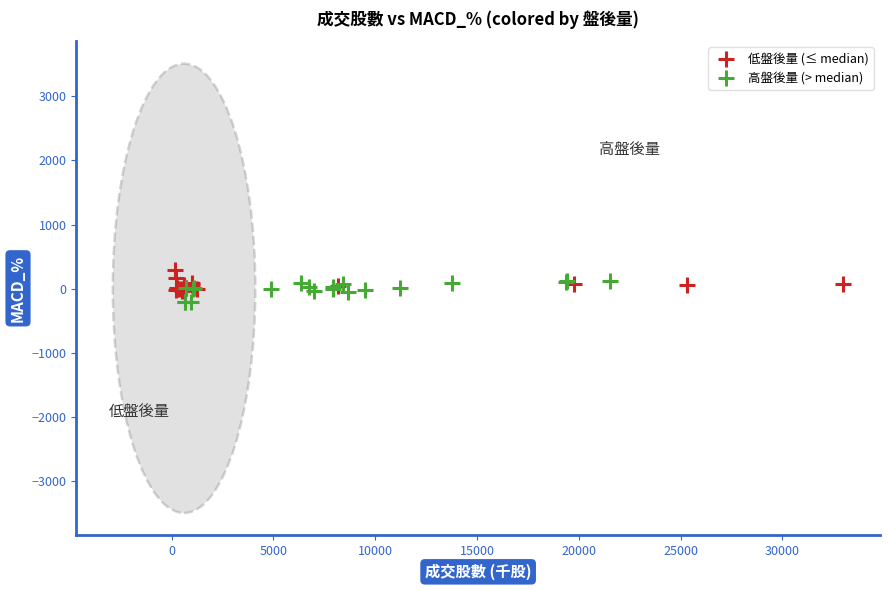

What are all the series names shown in the legend?

低盤後量 (≤ median), 高盤後量 (> median)